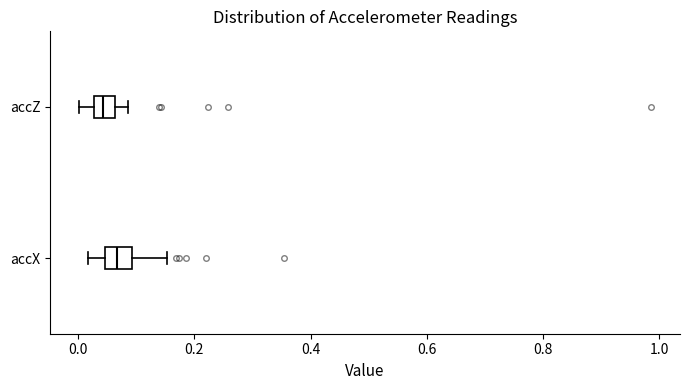

Where does the left whisker of the box for accX end on the x-axis? The values are not printed on the chart, so give them approximately, as read against the axis.

0.02